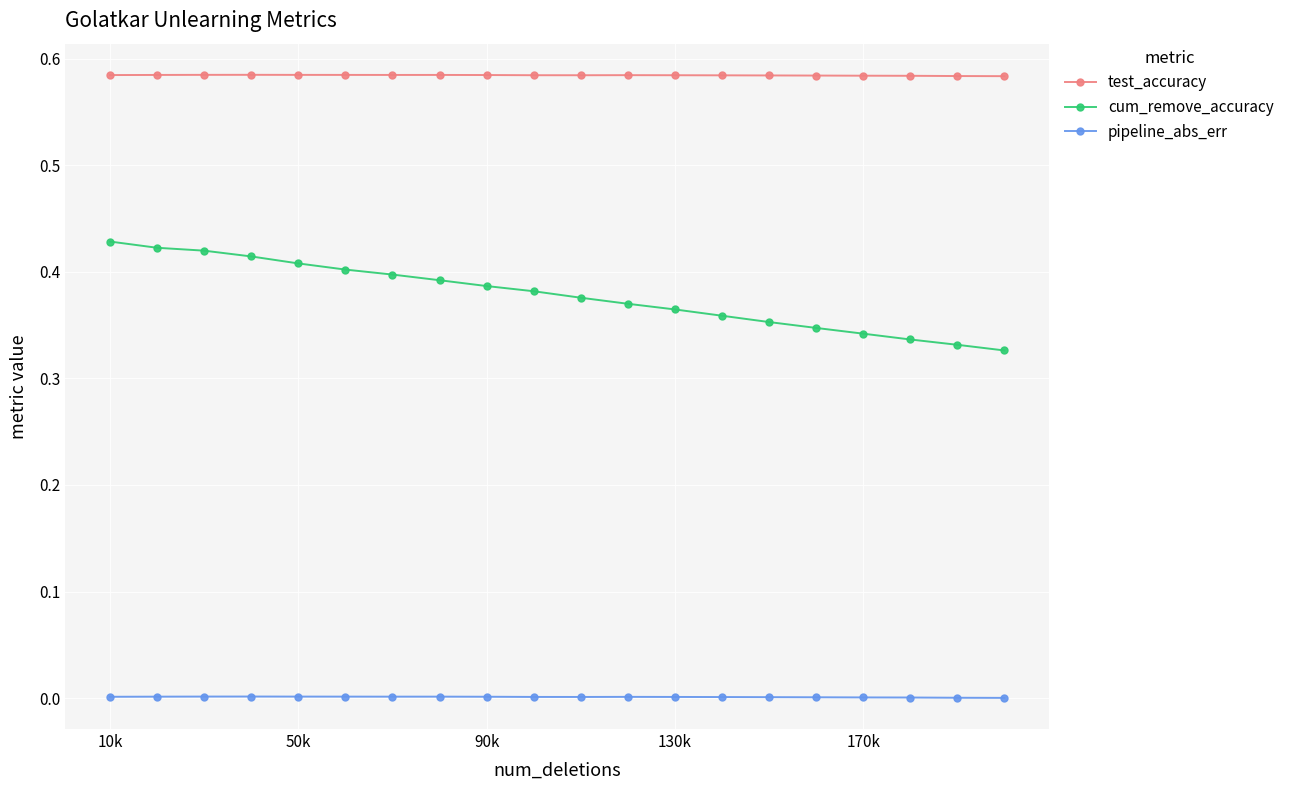

In test_accuracy, how many points are higher than both neighbors (excluding endpoints)?

3